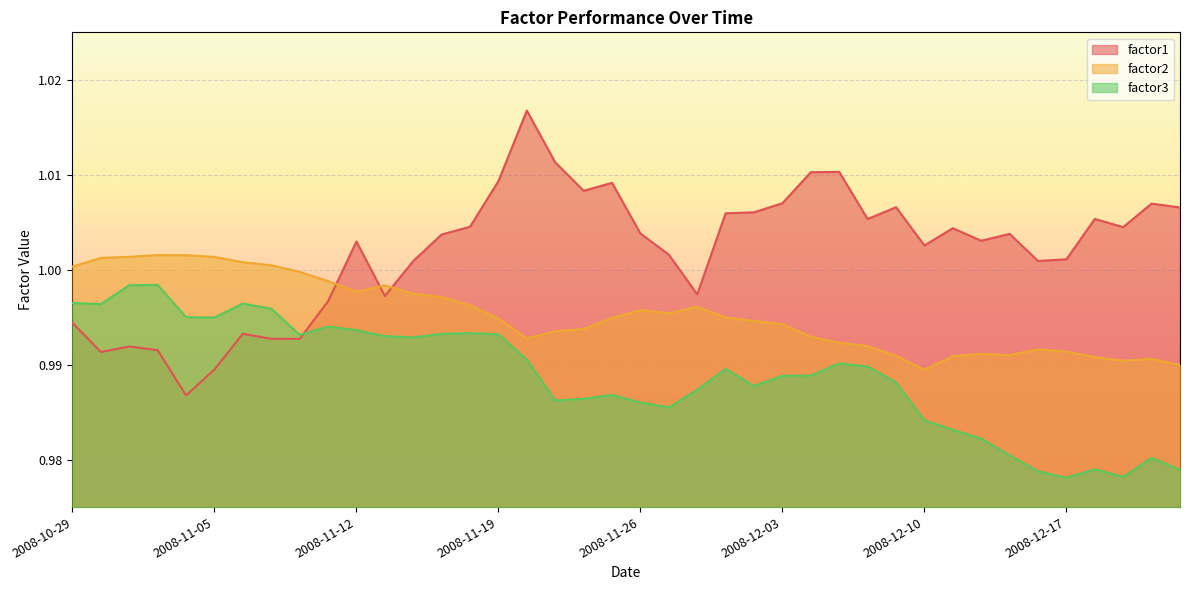

What is the maximum value shown in the chart?

1.0